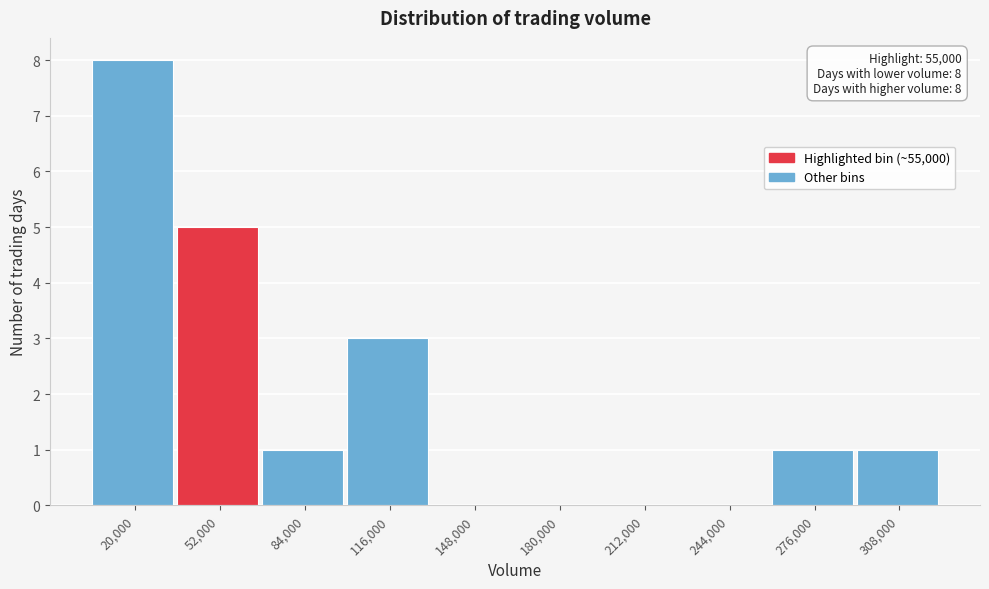

Reading left to right, list all the values displayed in this chart.

20,000=8	52,000=5	84,000=1	116,000=3	148,000=0	180,000=0	212,000=0	244,000=0	276,000=1	308,000=1